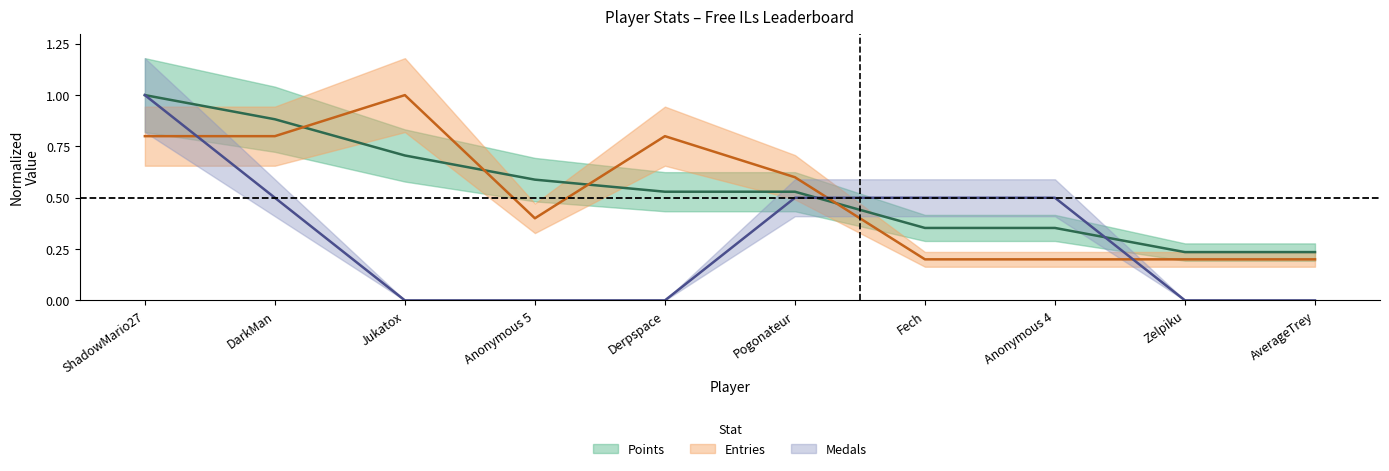

At which category is the sum across all series the highest?

ShadowMario27